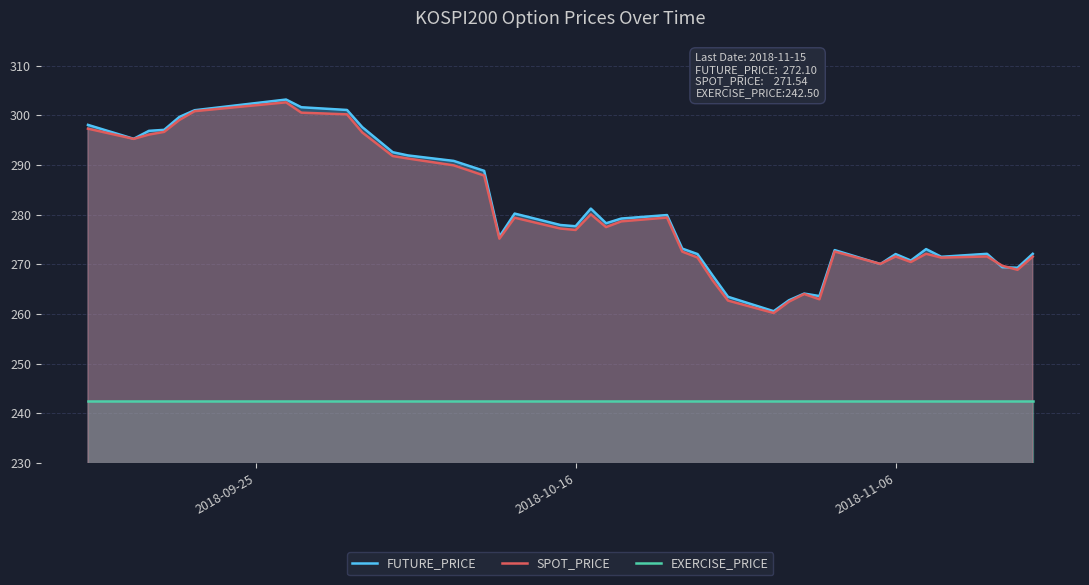

At how many categories does at least one series exceed 257?

40